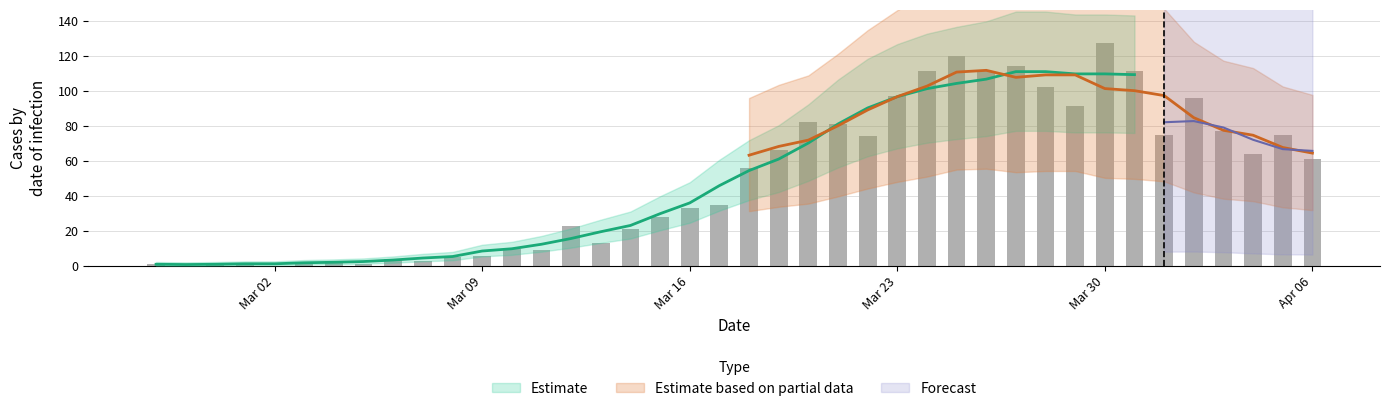

What is the sum of all values?

1991